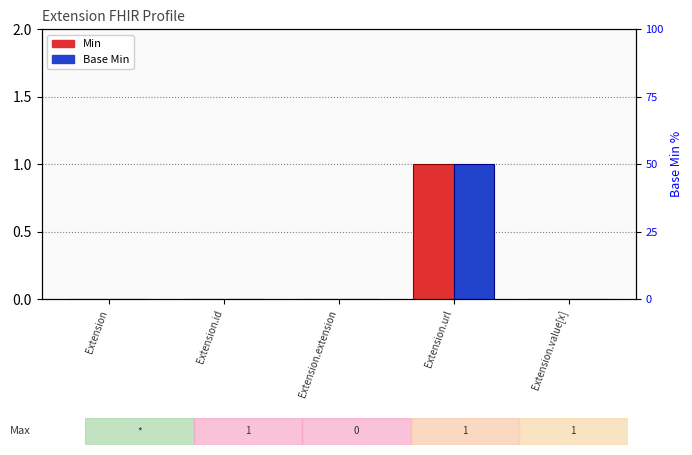

Which category has the highest value in the Base Min series?

Extension.url